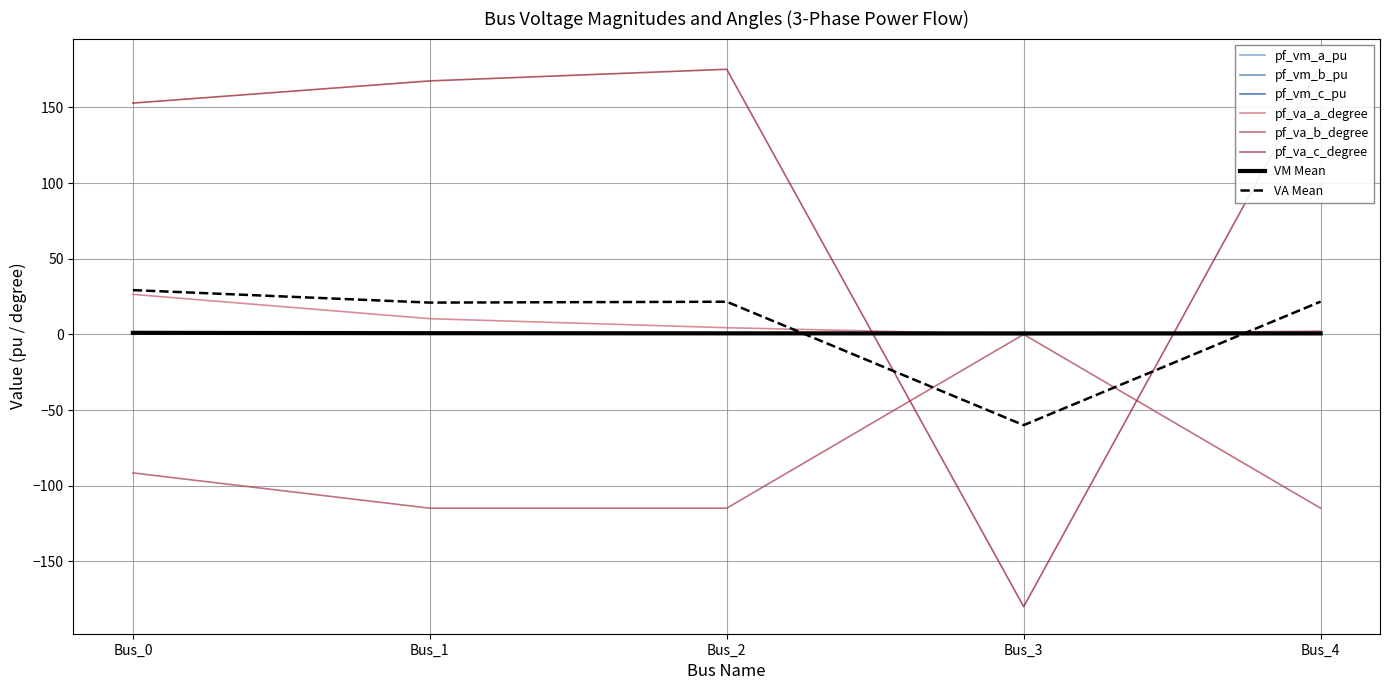

At how many categories does at least one series exceed -88?

5